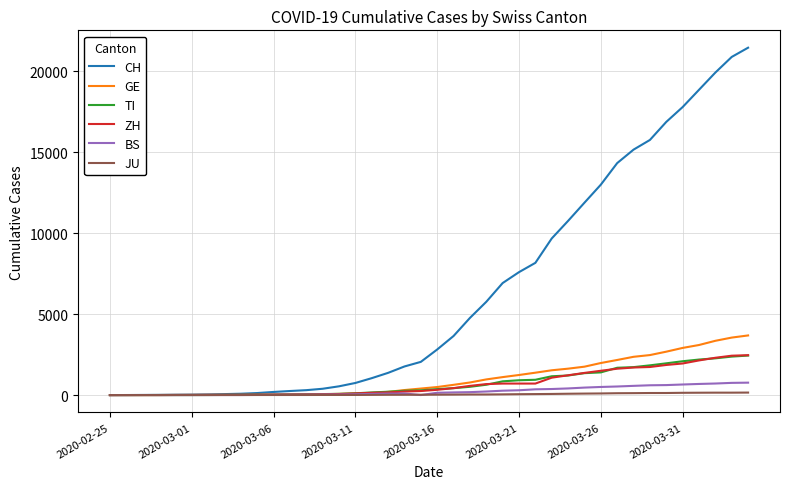

Which series has the largest range (max minus min)?

CH